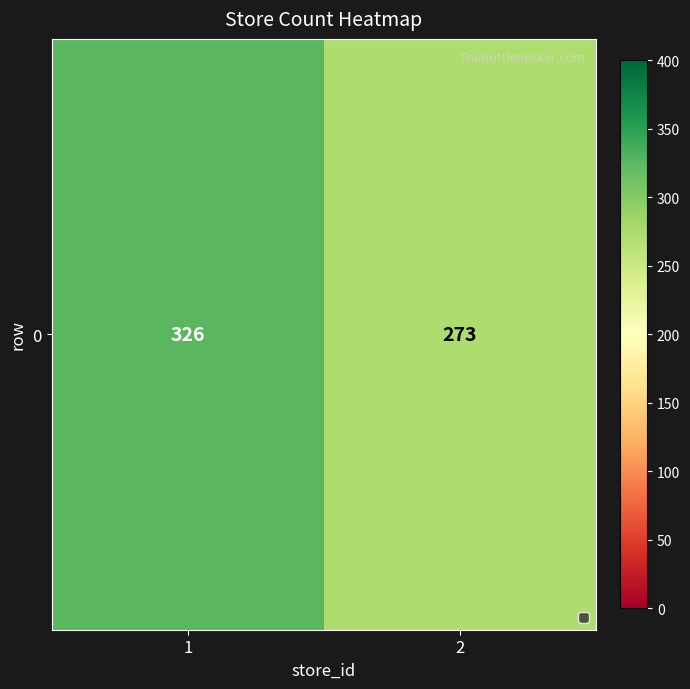

Reading right to left, list all the values displayed in this chart.

2=273	1=326